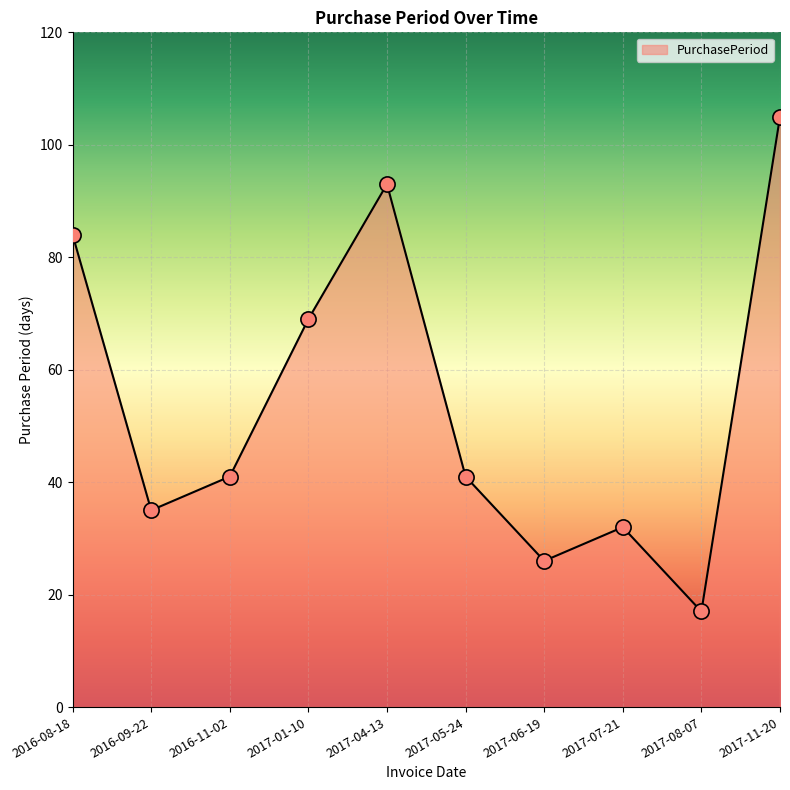

Approximately how many times larger is the value at 2017-07-21 compared to 2016-09-22?

0.9